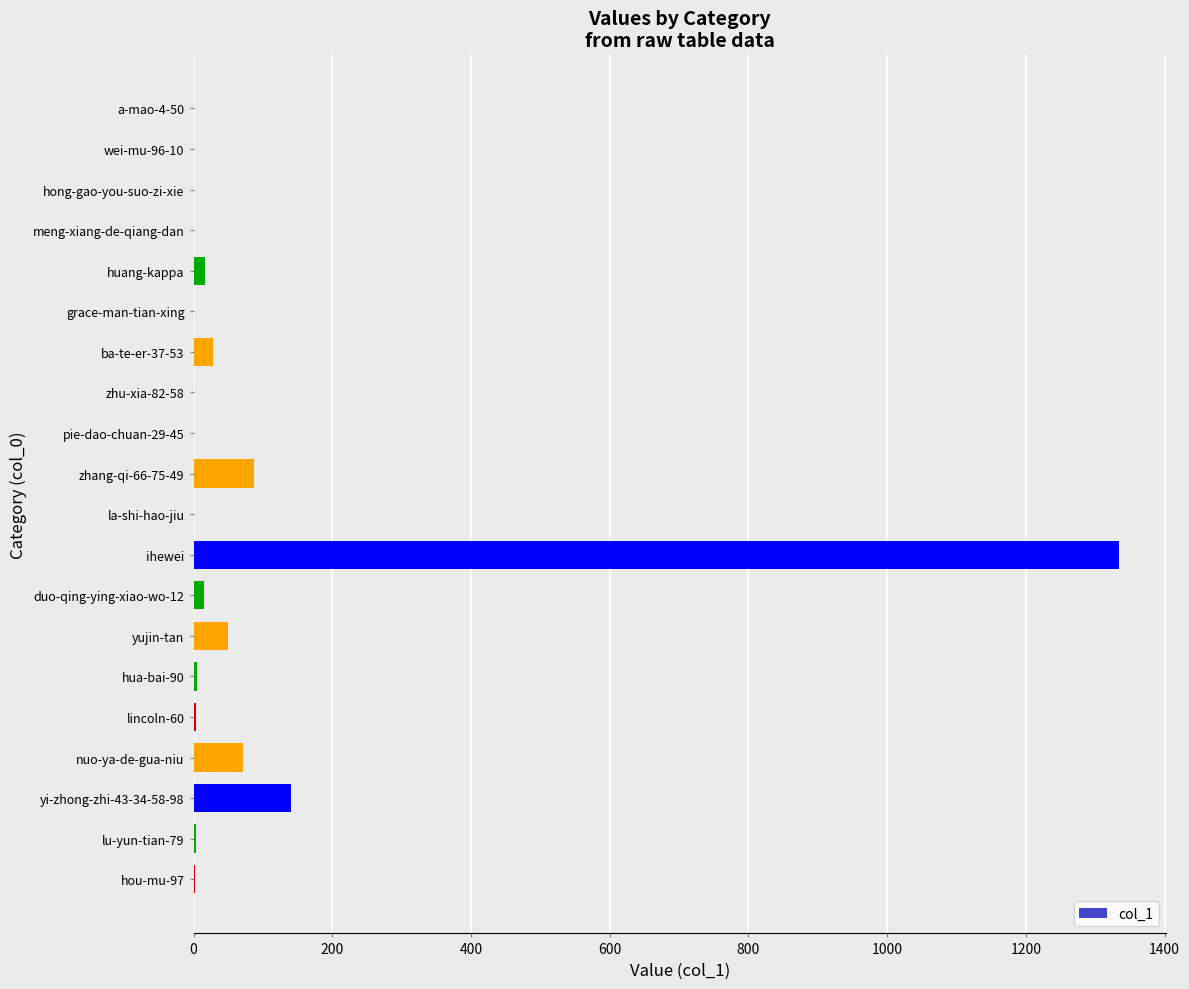

What is the sum of all values?

1760